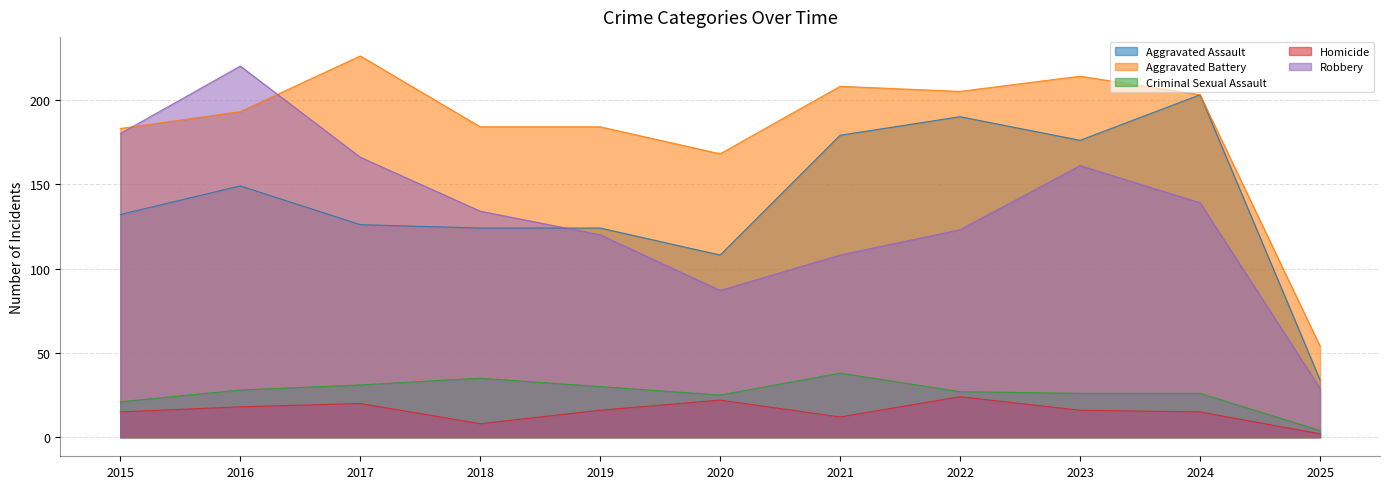

True or false: Criminal Sexual Assault and Robbery intersect in this chart.

False